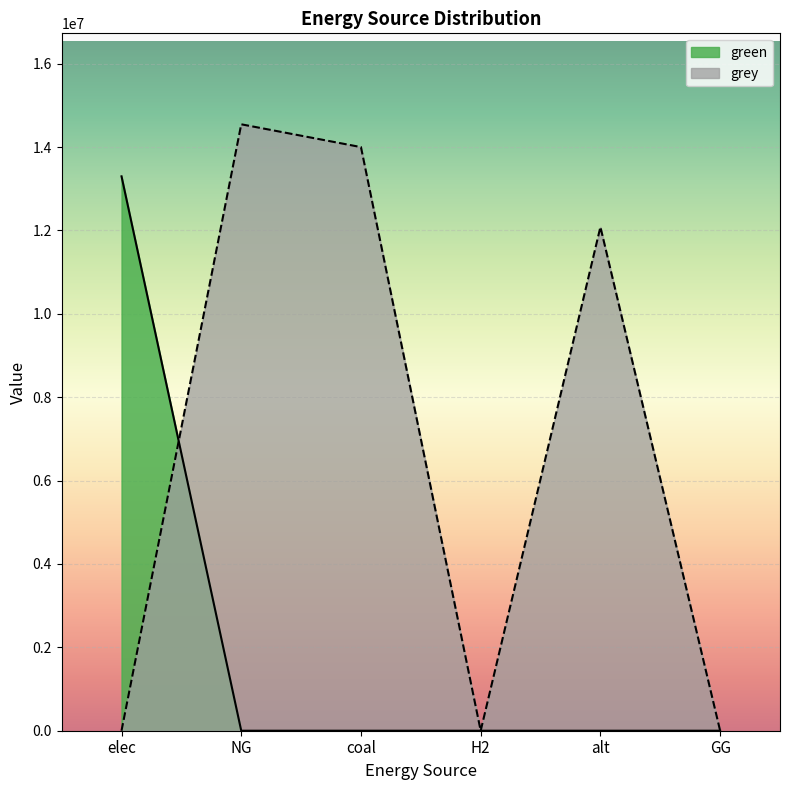

How many values in the grey series are below 12083802?

3